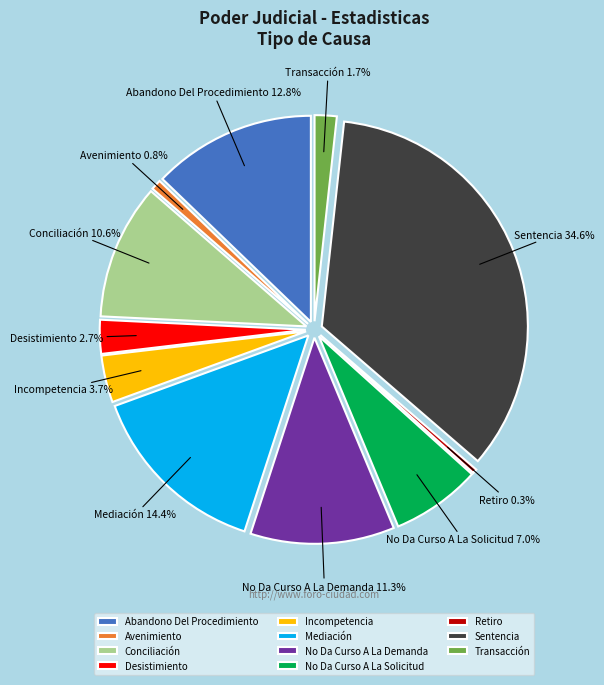

True or false: Transacción accounts for 2% of the total.

True